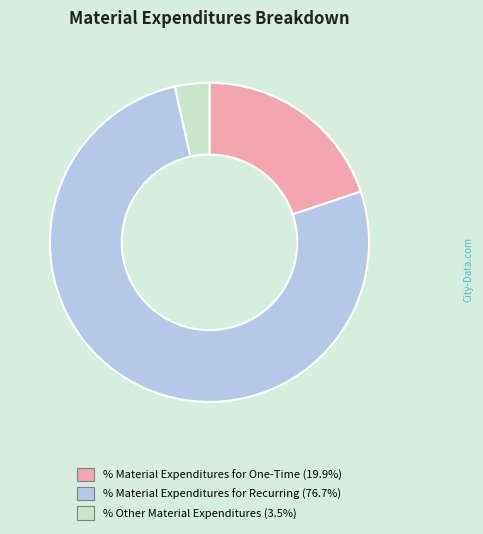

True or false: % Other Material Expenditures accounts for 18% of the total.

False